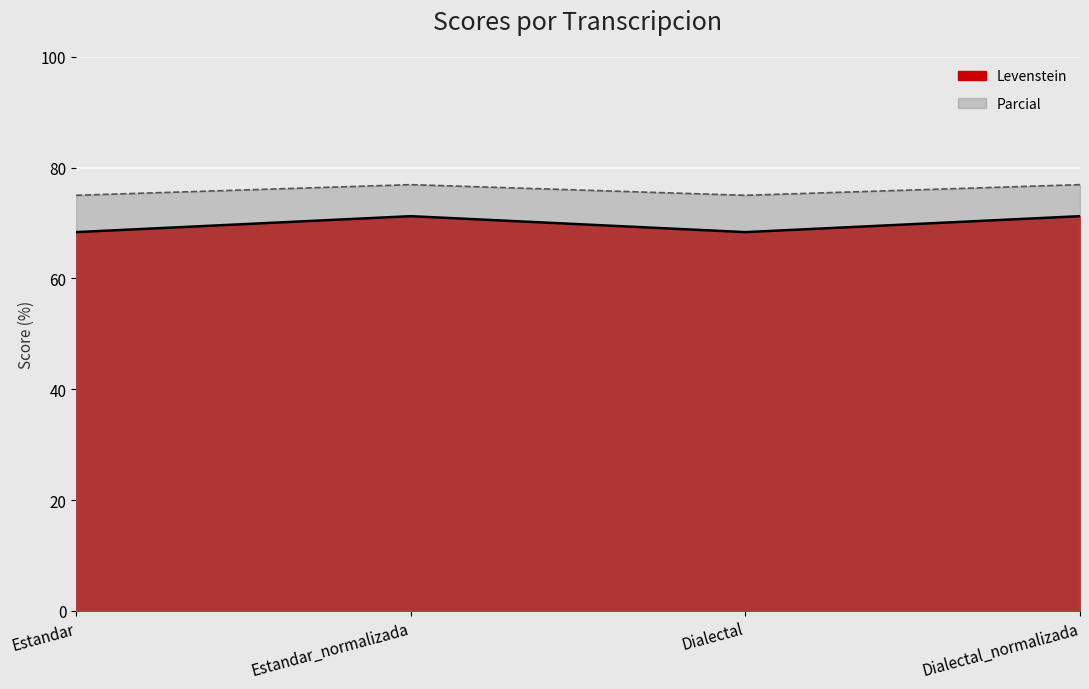

What is the difference between the Parcial values at Estandar and Estandar_normalizada?

1.9